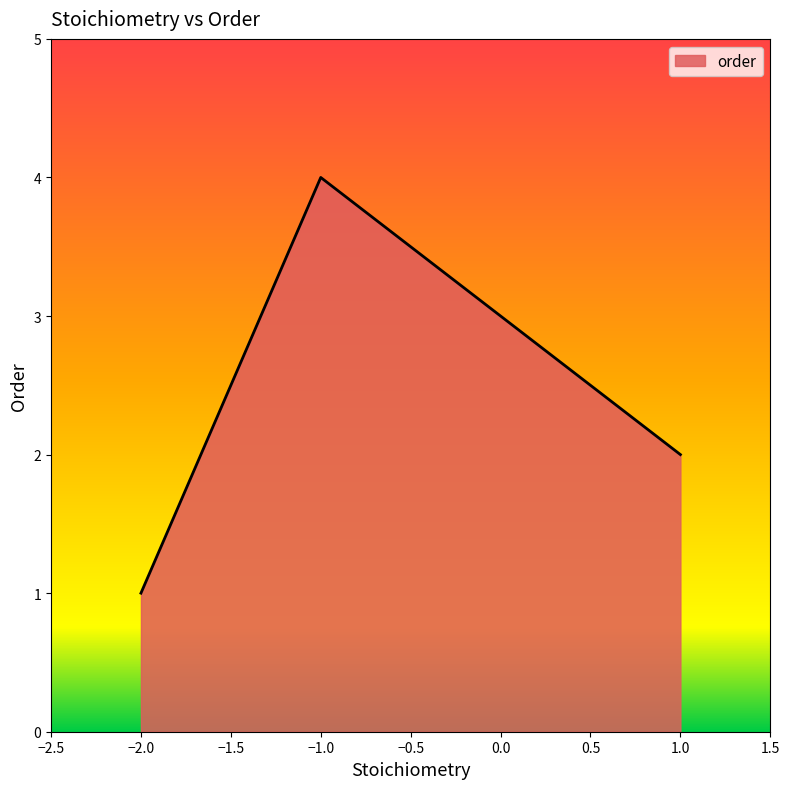

Which label corresponds to the smallest value in the chart?

−2.0